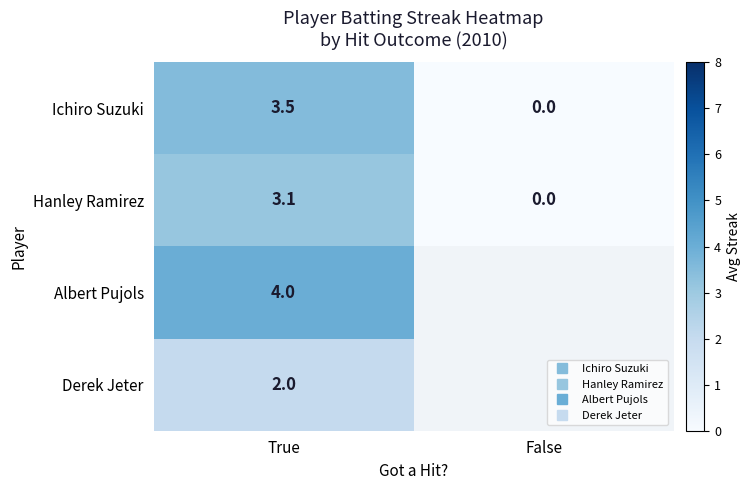

At which label does Ichiro Suzuki reach its peak?

True